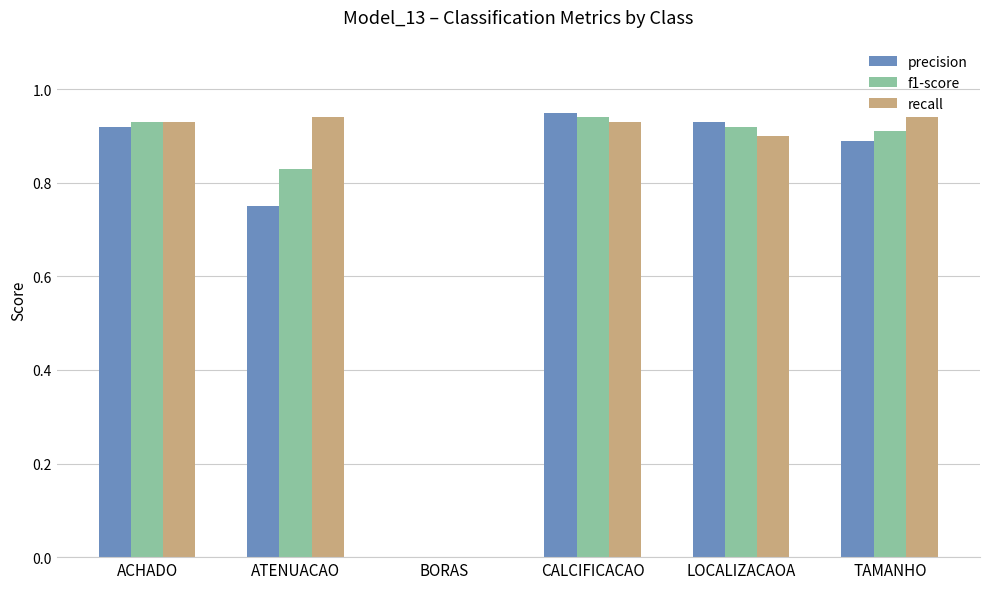

Is the value of f1-score at CALCIFICACAO greater than the value of recall at CALCIFICACAO?

Yes